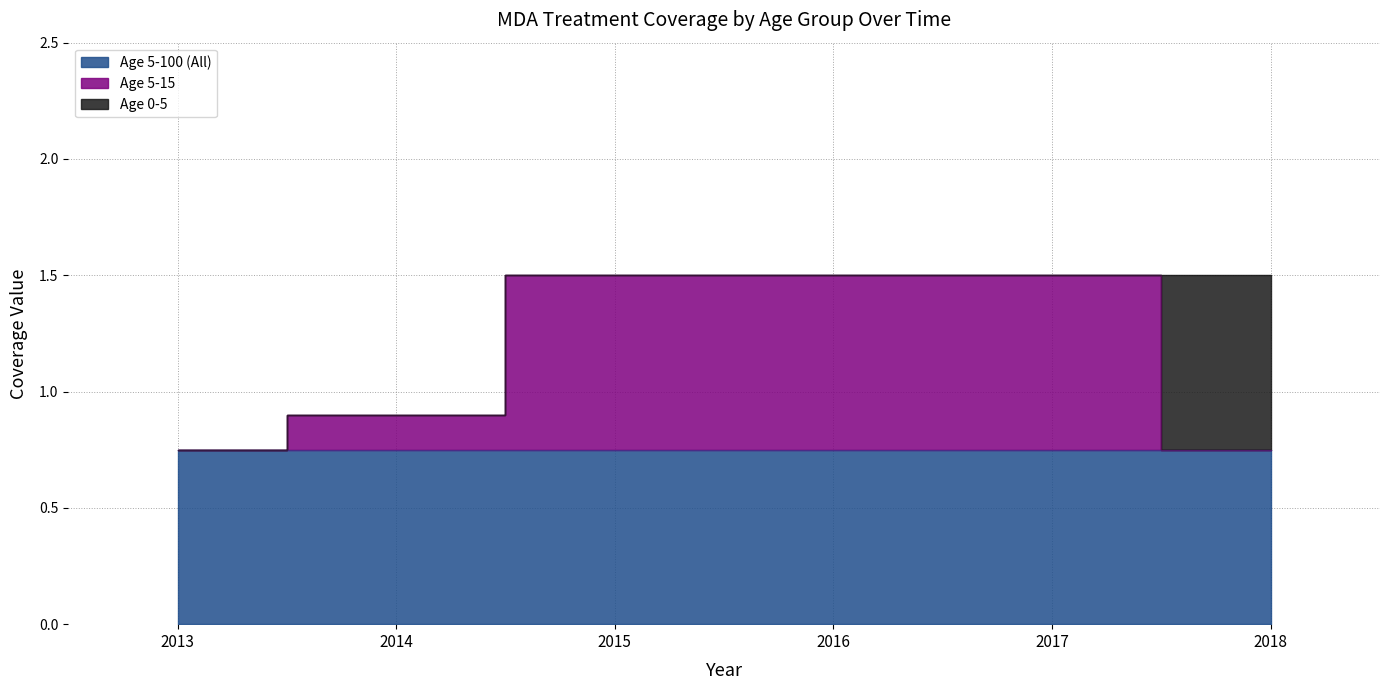

What is the value of the Age 5-15 point at the 3rd from the left?

0.8